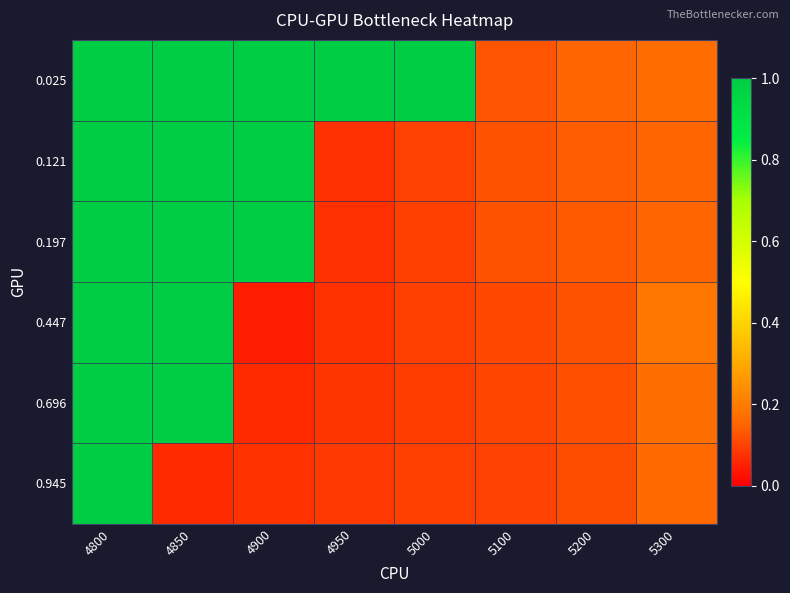

List the series in order of their peak value, lowest first.

0.025, 0.121, 0.197, 0.447, 0.696, 0.945